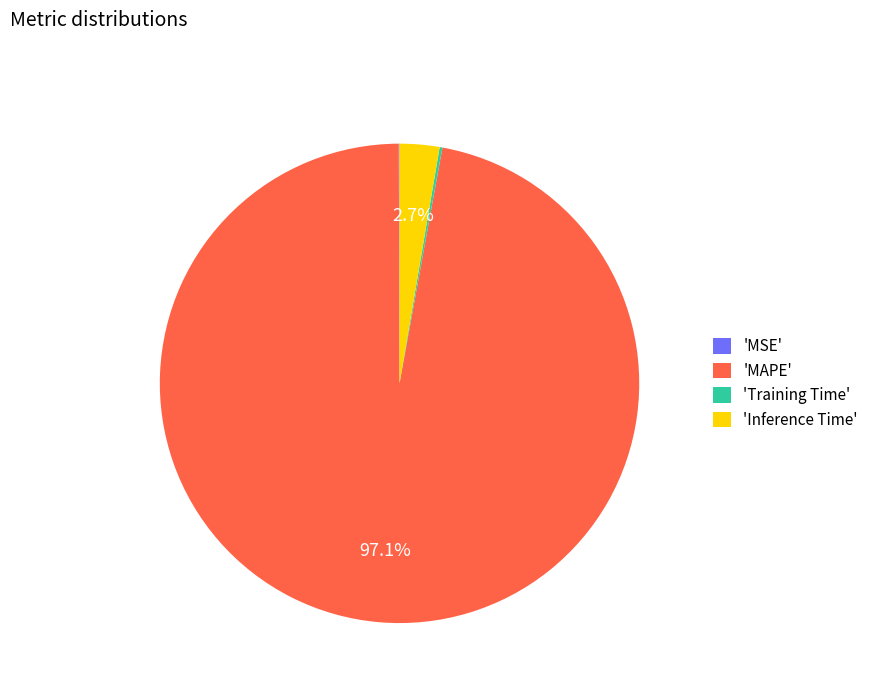

Combined, do 'MAPE' and 'Inference Time' account for over 50%?

Yes